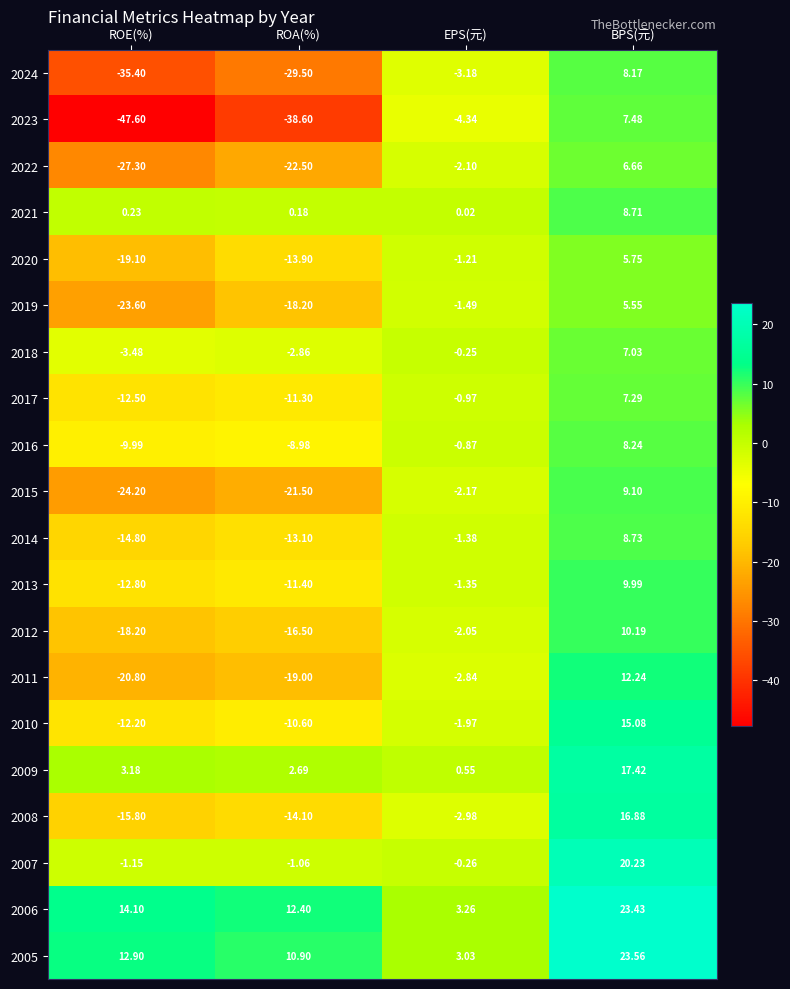

Rank the categories by 2016 value from lowest to highest.

ROE(%), ROA(%), EPS(元), BPS(元)